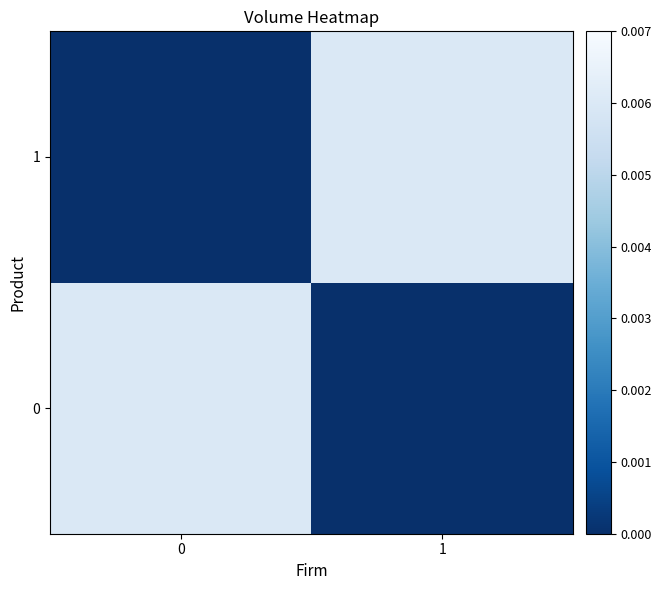

How many distinct data groups are displayed?

2